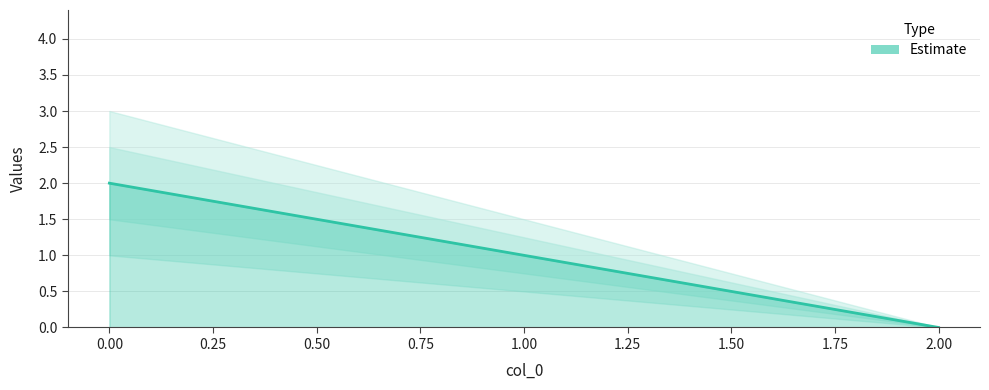

Is it true that the value at 2 is -1?

False